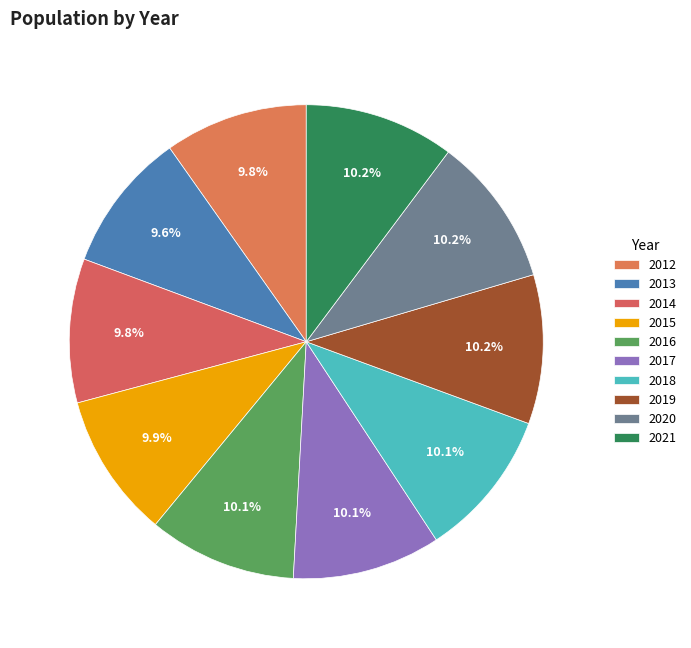

How many slices are in this pie chart?

10